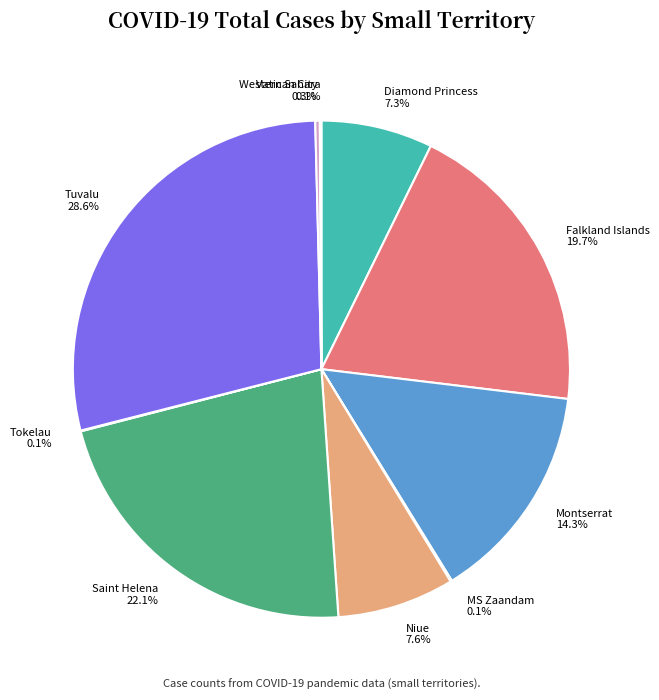

To the nearest percent, what percentage of the pie is Diamond Princess?

7%